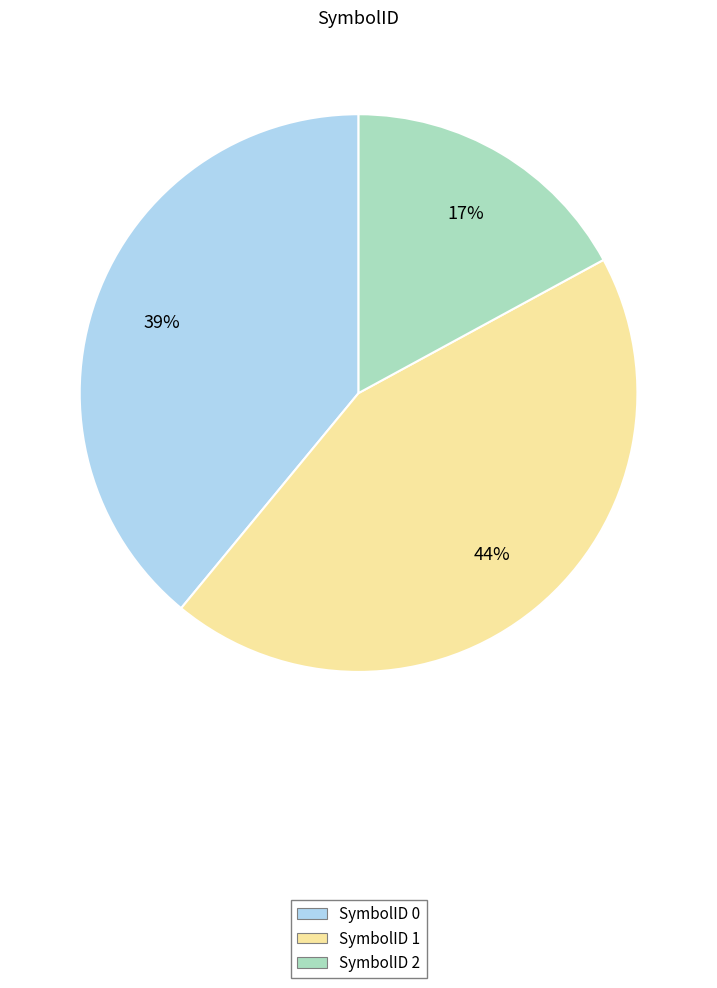

Between SymbolID 2 and SymbolID 0, which is larger?

SymbolID 0